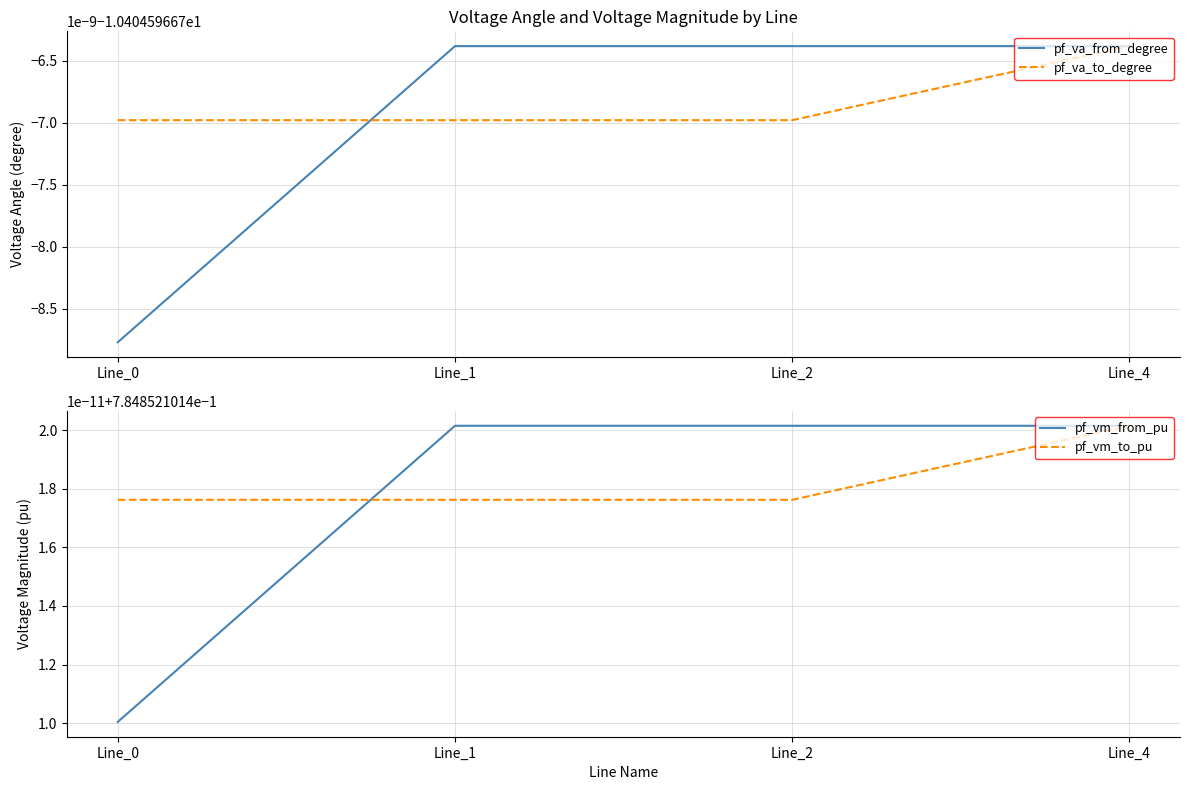

Does the chart have visible grid lines?

Yes